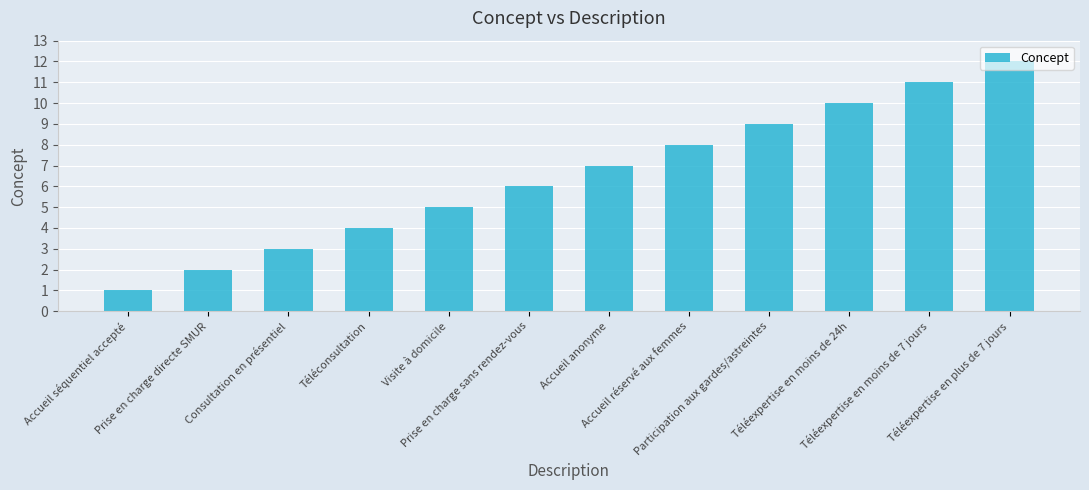

Reading right to left, extract all data points from this chart.

12	11	10	9	8	7	6	5	4	3	2	1